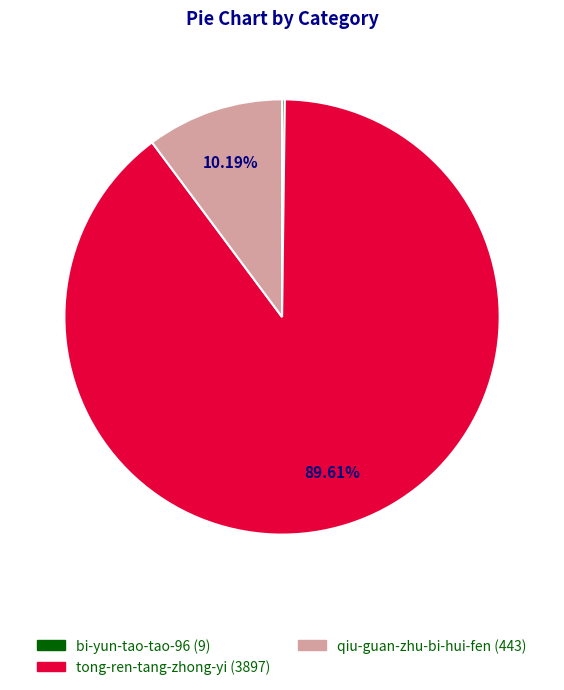

What is the largest slice in the pie chart?

tong-ren-tang-zhong-yi